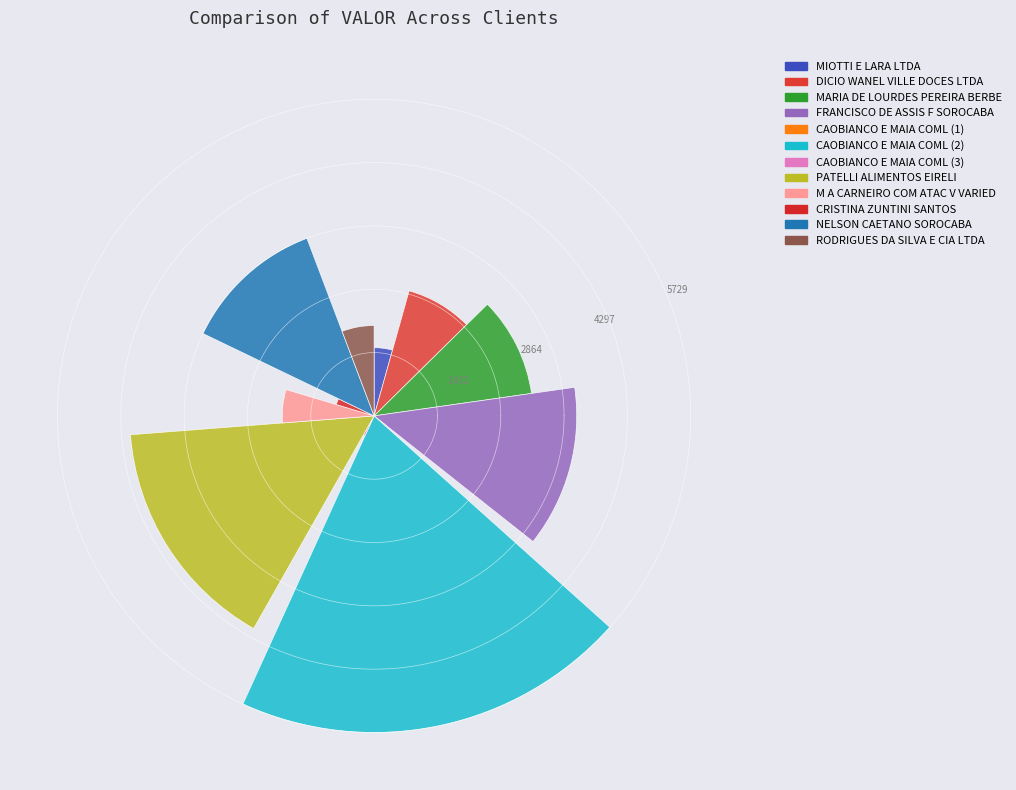

Count the number of slices in the pie.

12